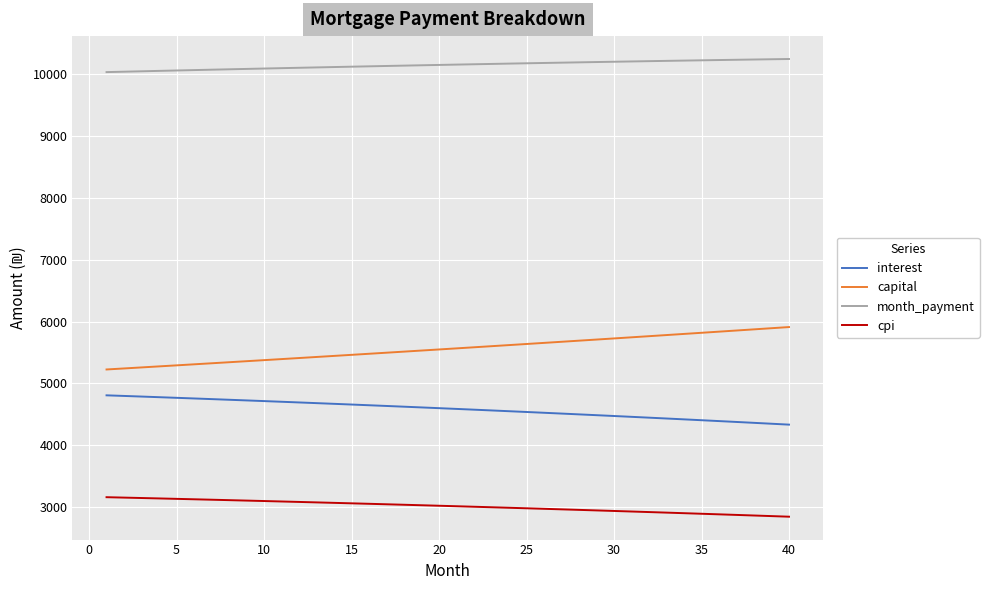

At how many categories does at least one series exceed 4444?

40